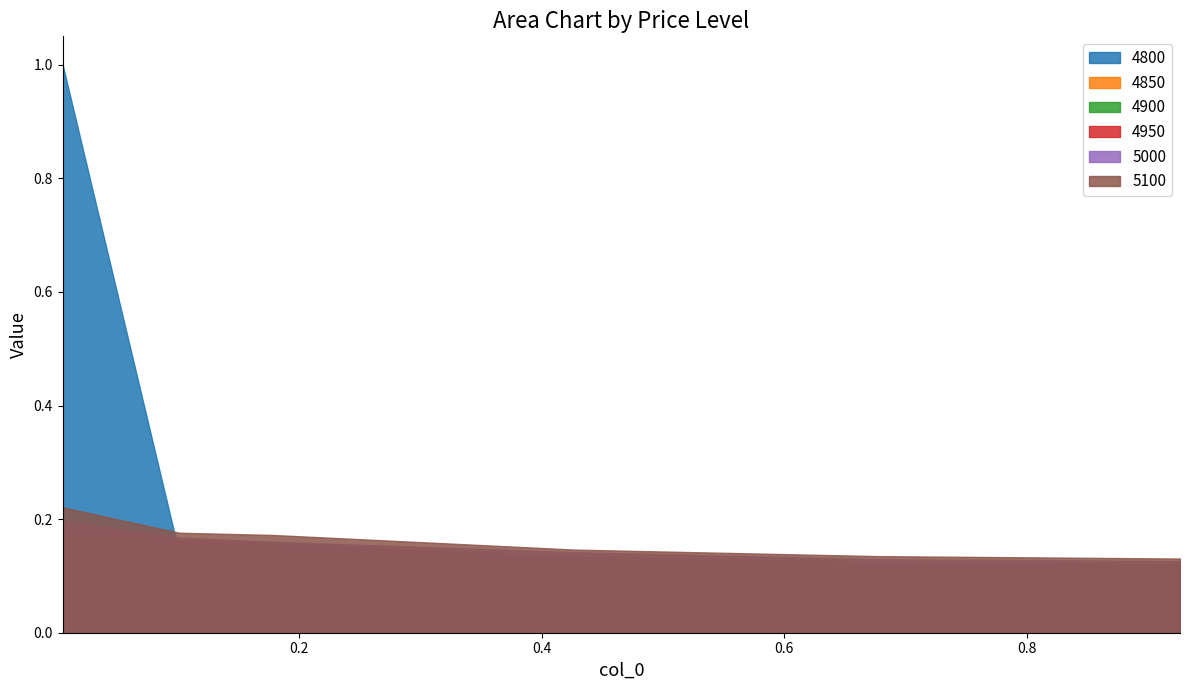

Read the 4900 value at 0.005479452054794521.

0.2